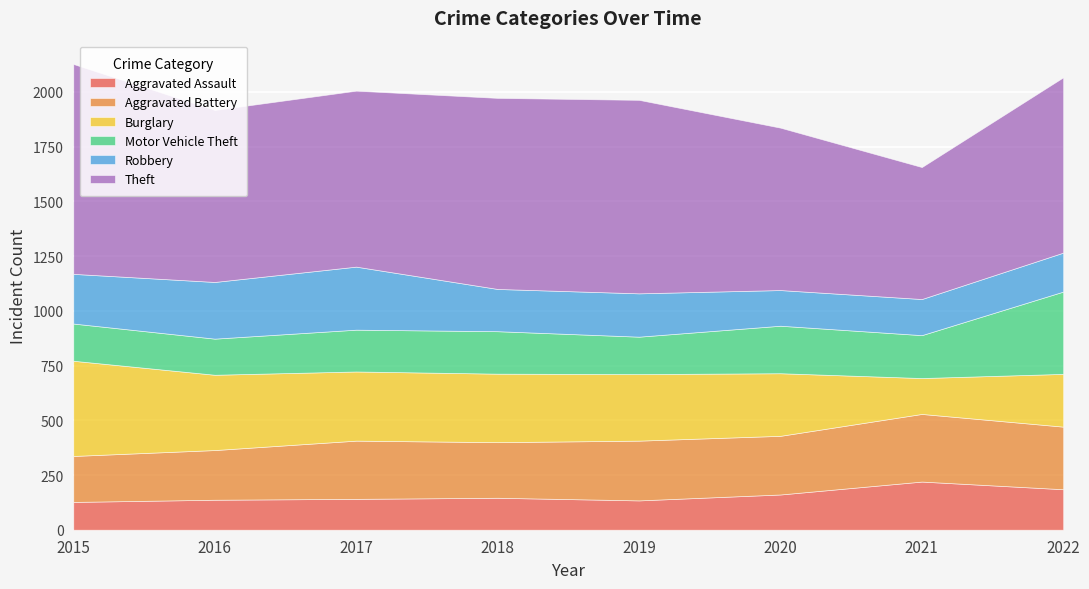

What is the smallest value displayed?

127